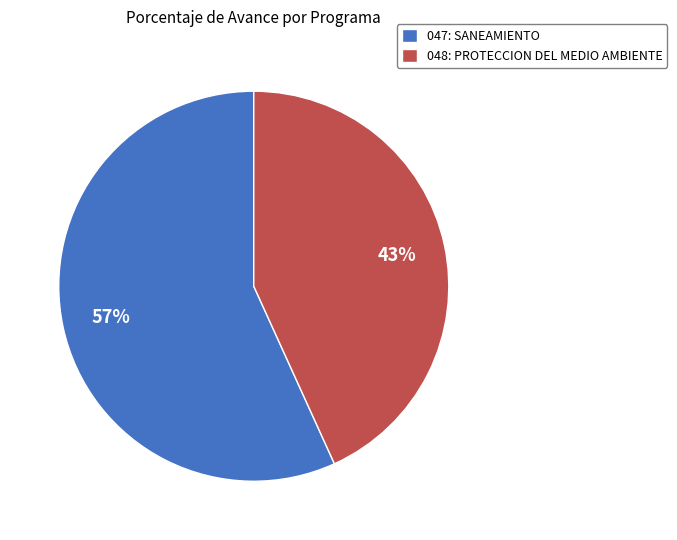

Do 047: SANEAMIENTO and 048: PROTECCION DEL MEDIO AMBIENTE together represent more than half of the pie?

Yes